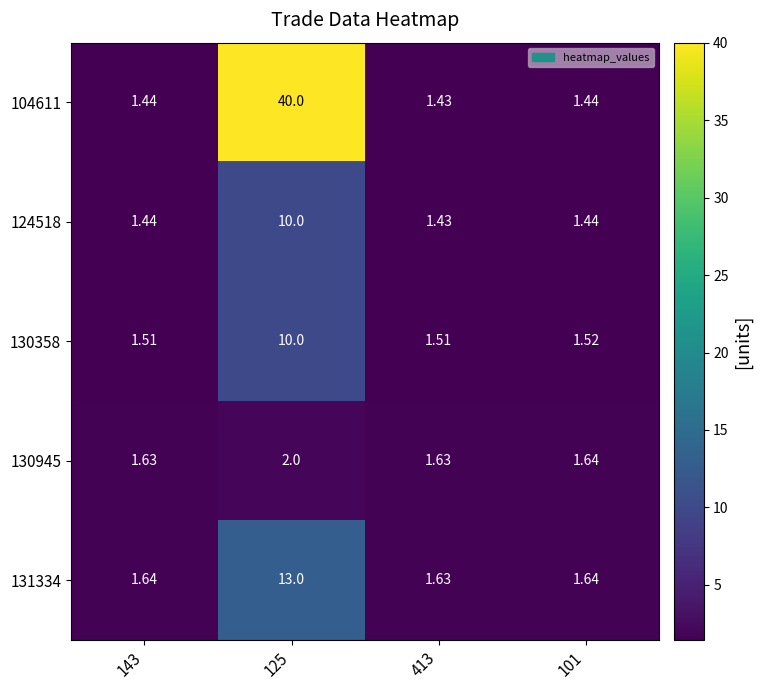

Is the value of 124518 at 413 greater than the value of 131334 at 413?

No